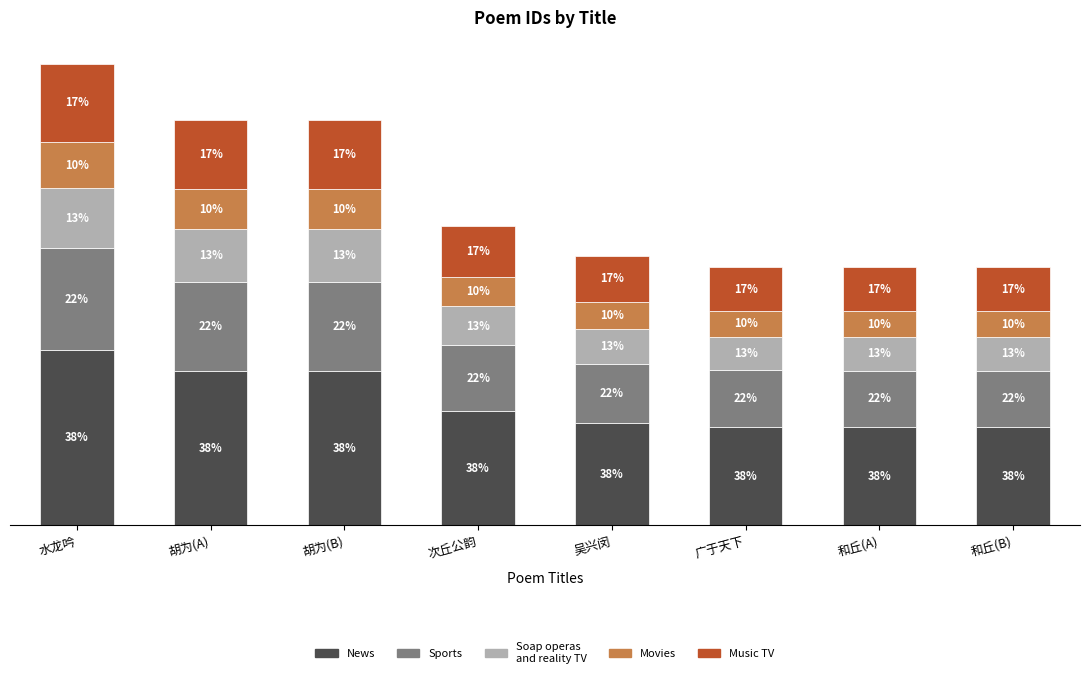

The value of News at 水龙吟 is 704065.8. True or false?

False